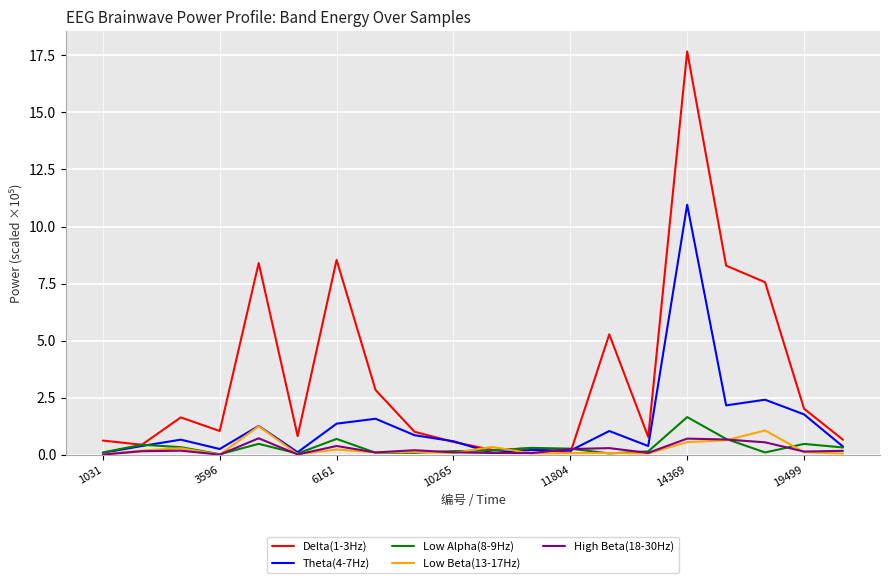

Rank the series by their maximum value, from highest to lowest.

Delta(1-3Hz), Theta(4-7Hz), Low Alpha(8-9Hz), Low Beta(13-17Hz), High Beta(18-30Hz)